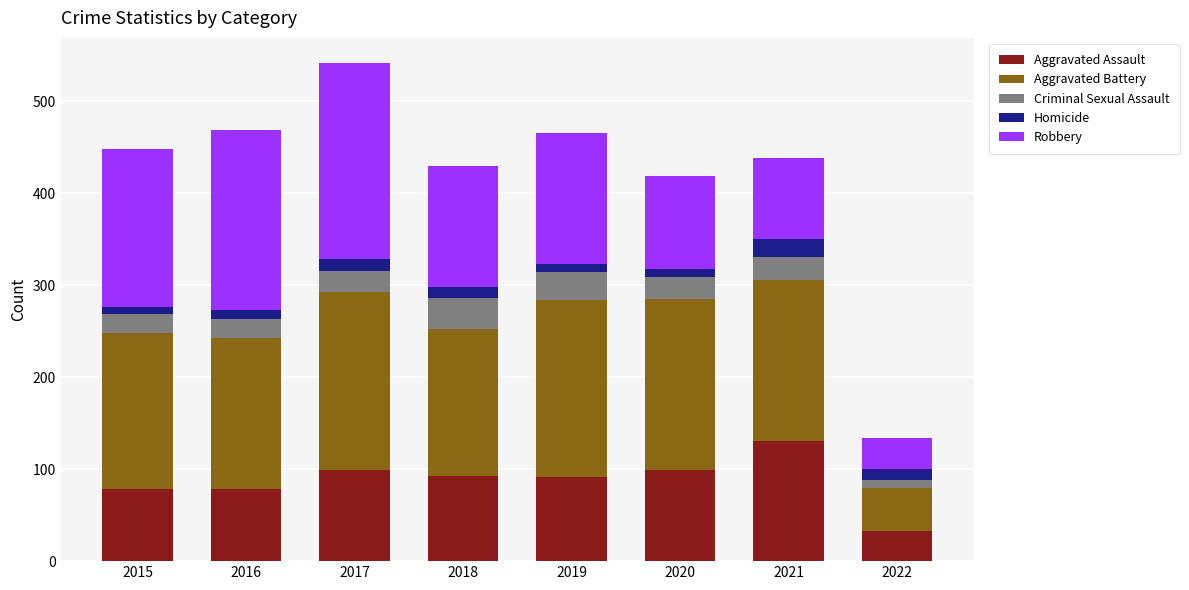

What is the average value of the Aggravated Assault series?

88